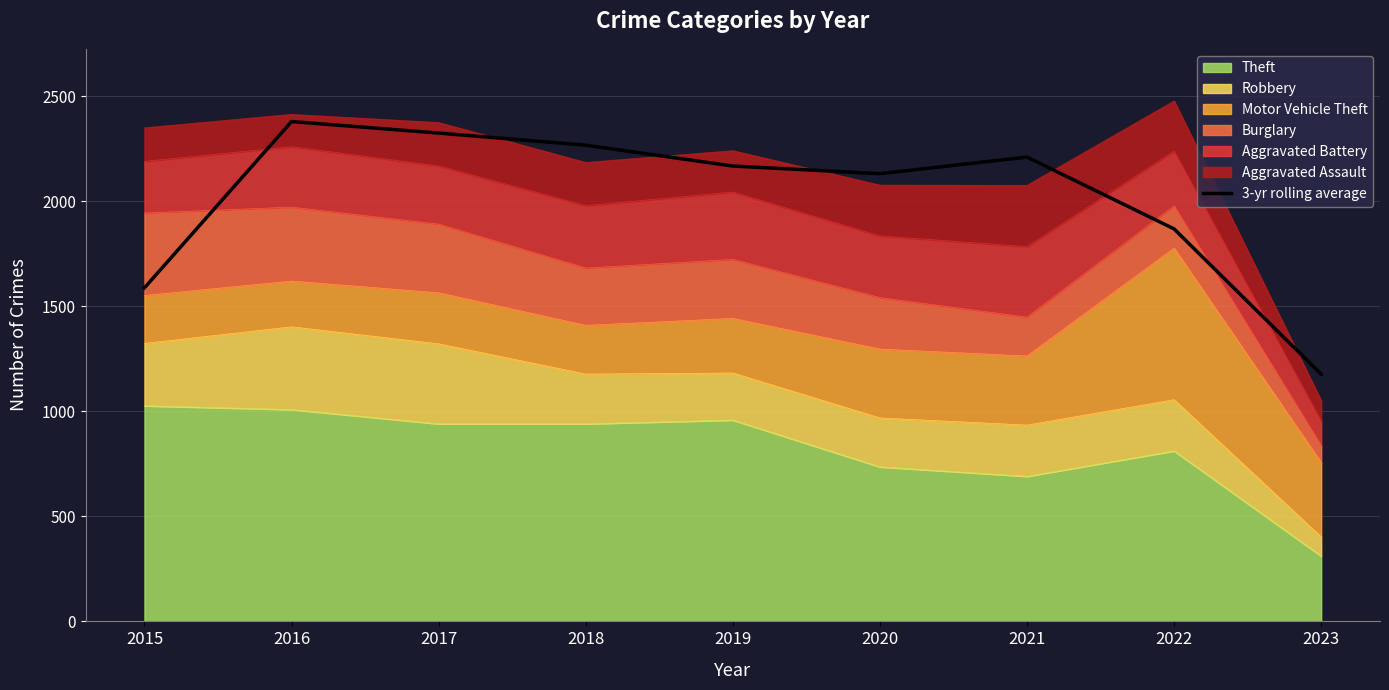

Which label corresponds to the smallest value in the chart?

2023